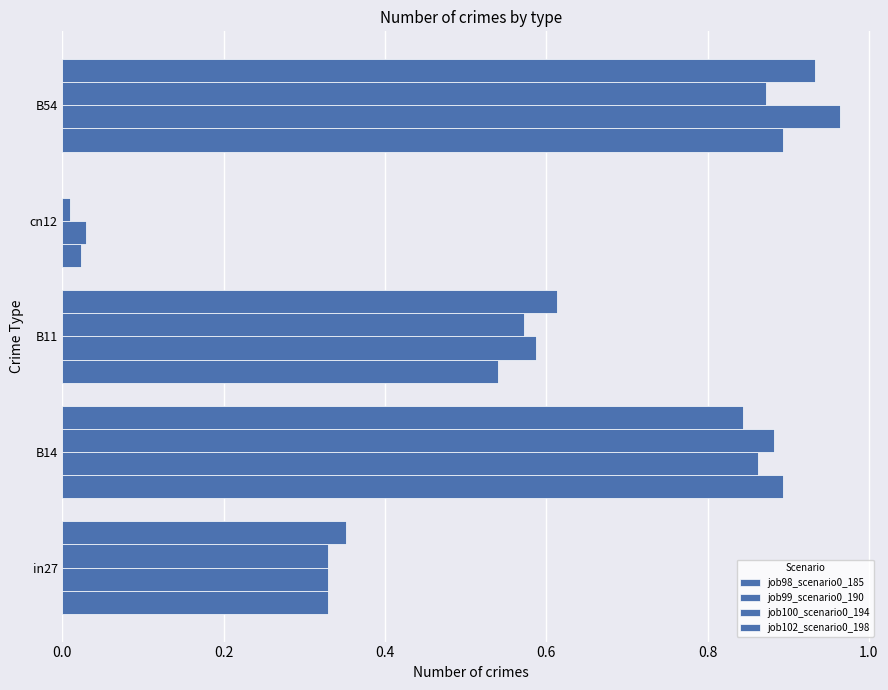

What is the difference between the second highest and minimum values in the job98_scenario0_185 series?

0.9